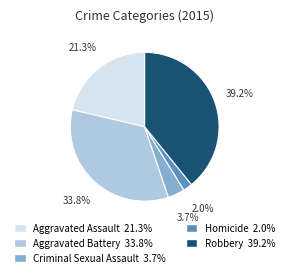

Does any single category account for the majority?

No